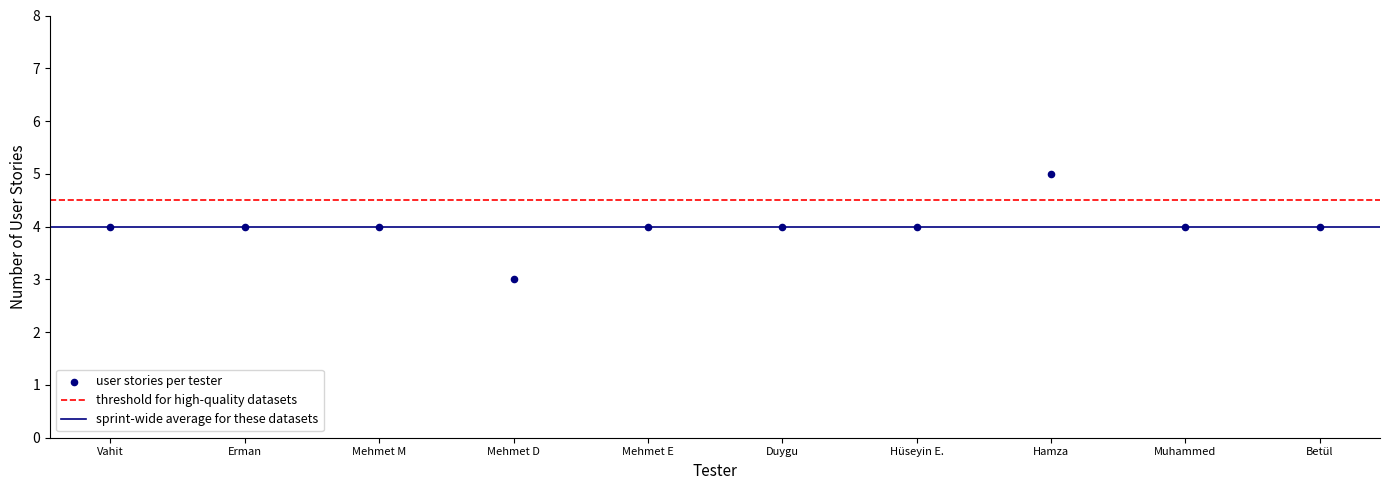

What is the average X value?

6